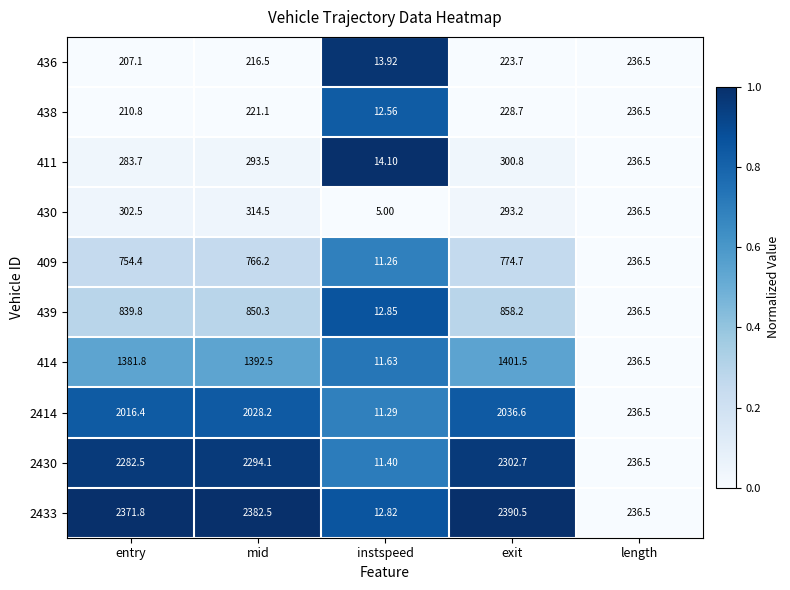

Which category has the highest value across all series?

exit